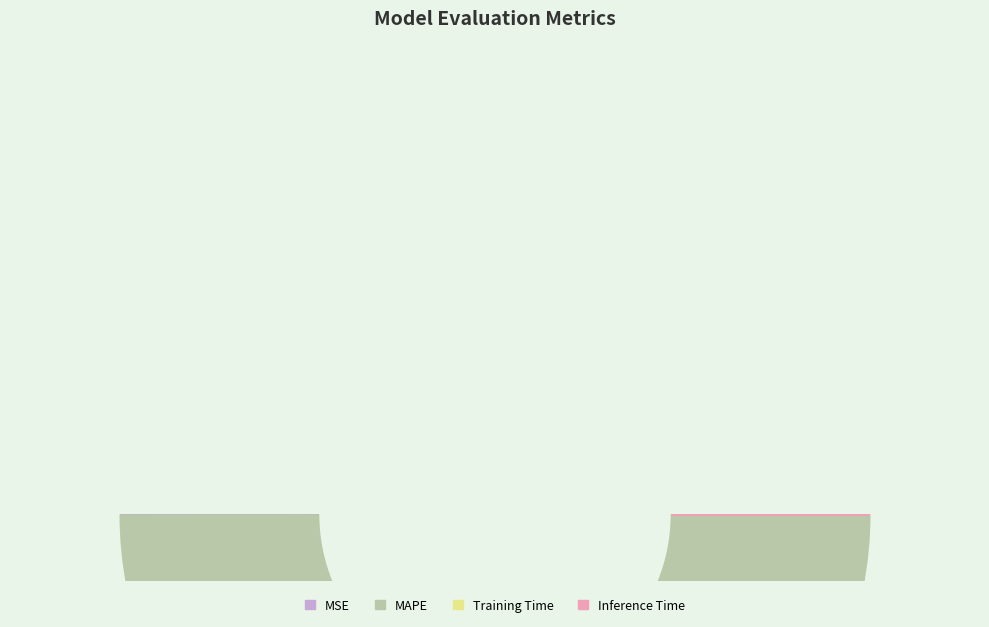

Which has a higher value, Inference Time or MSE?

MSE